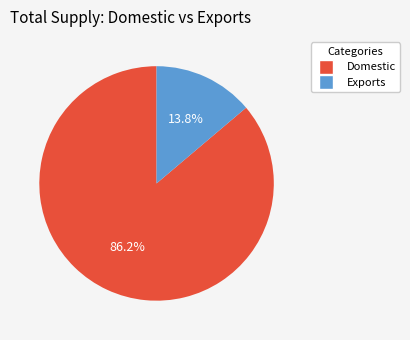

Is there a majority slice in this chart?

Yes